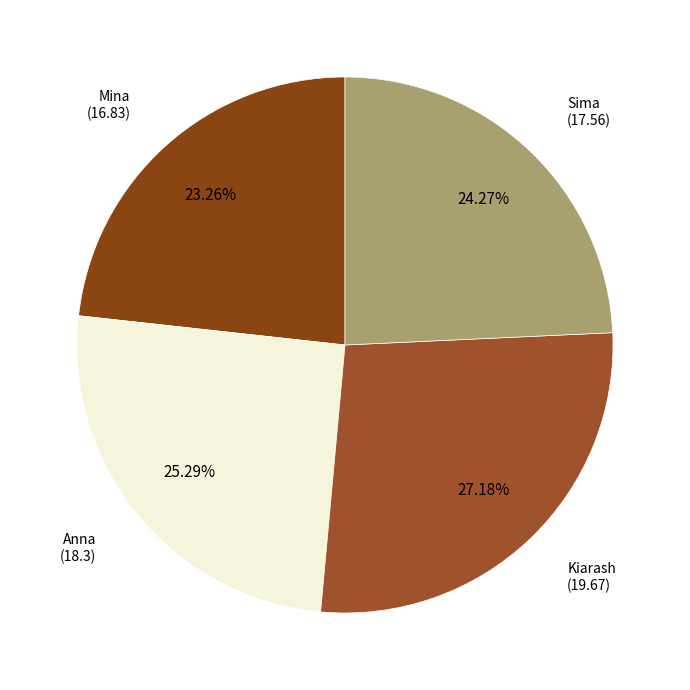

Is there any slice that represents more than half of the pie?

No